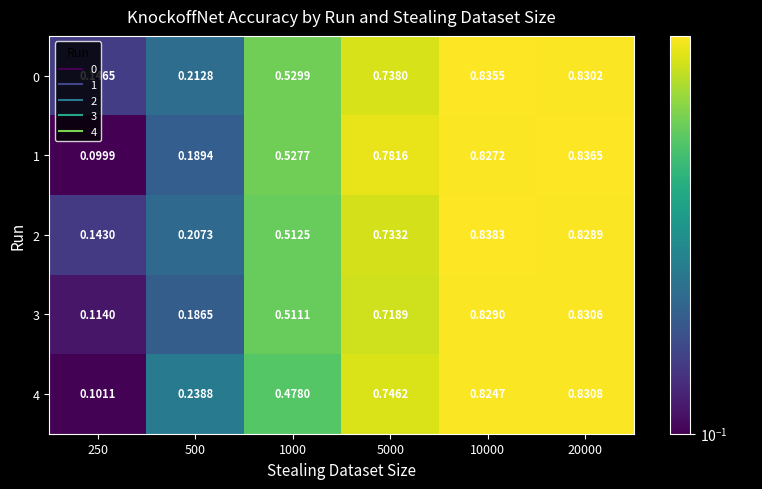

Is the value of 3 at 10000 greater than the value of 1 at 10000?

Yes